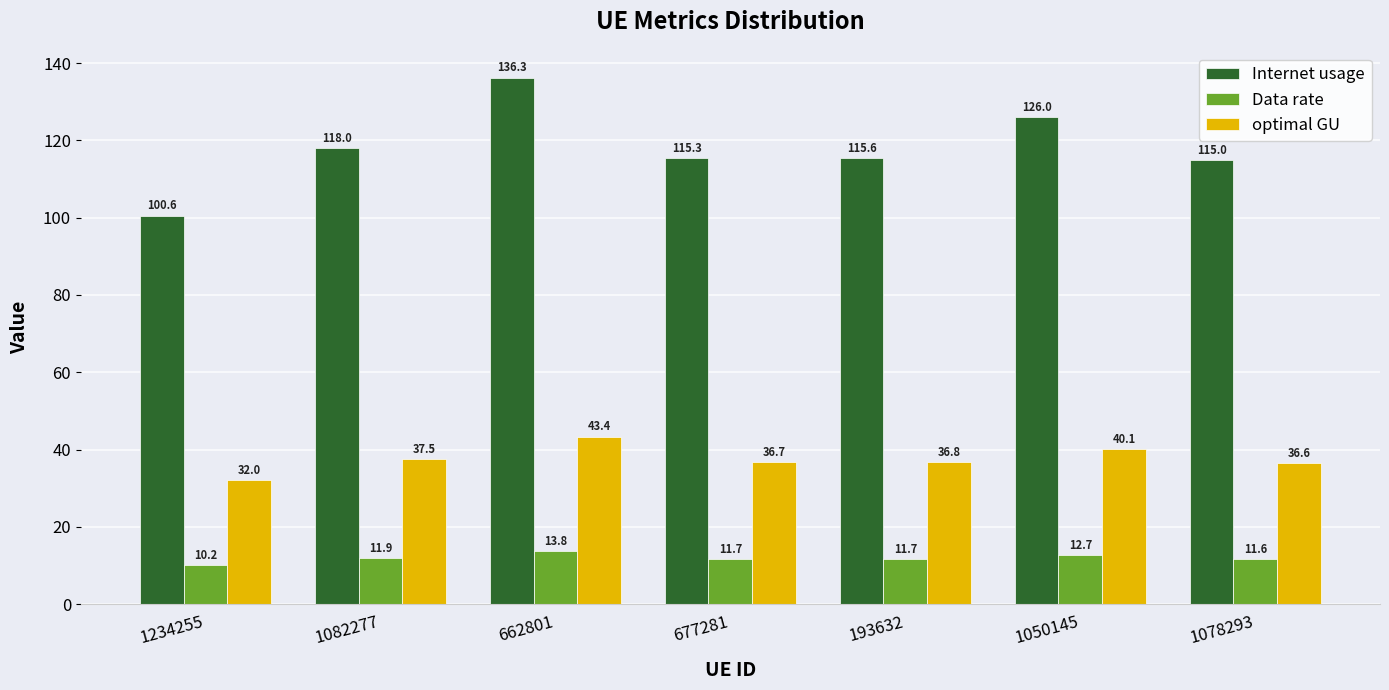

Rank the series by their maximum value, from highest to lowest.

Internet usage, optimal GU, Data rate